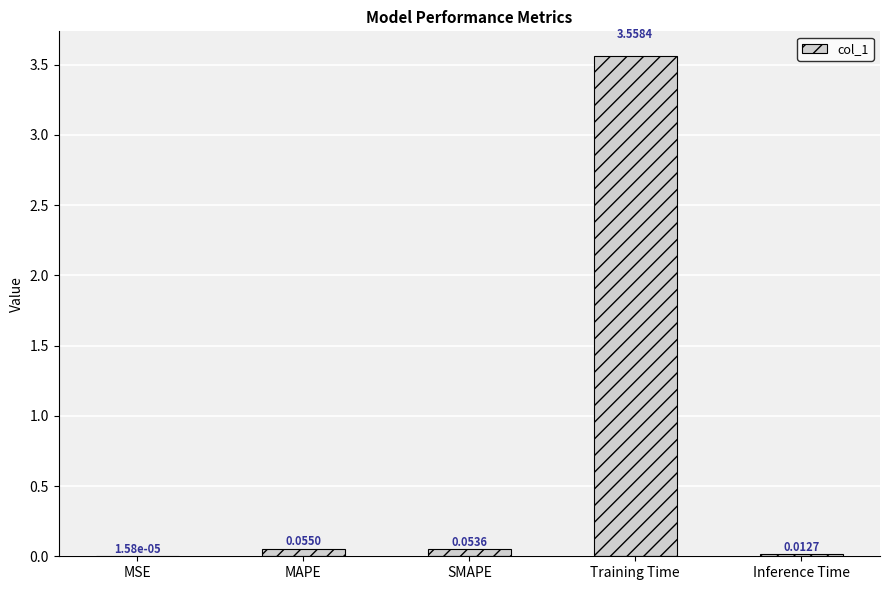

Where is the data nearest to the value 1?

MAPE